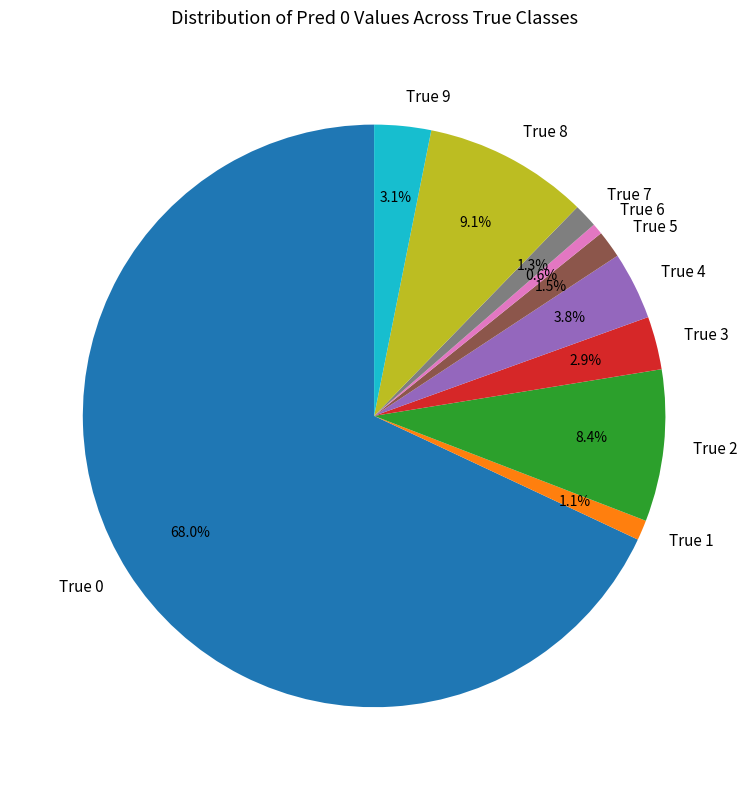

Which category has the smallest portion of the pie?

True 6